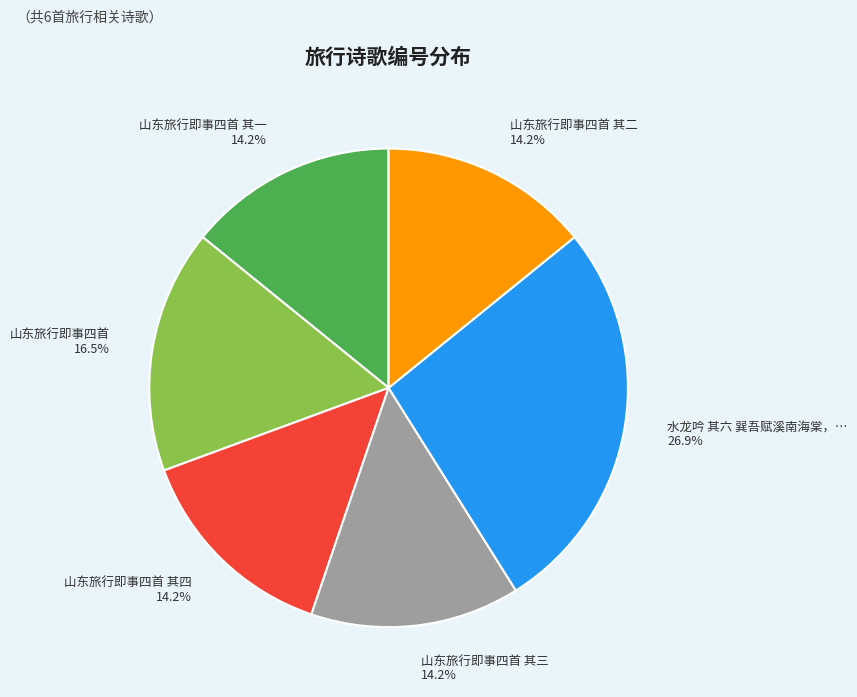

Is it true that 山东旅行即事四首 其二 is 14% of the pie?

True